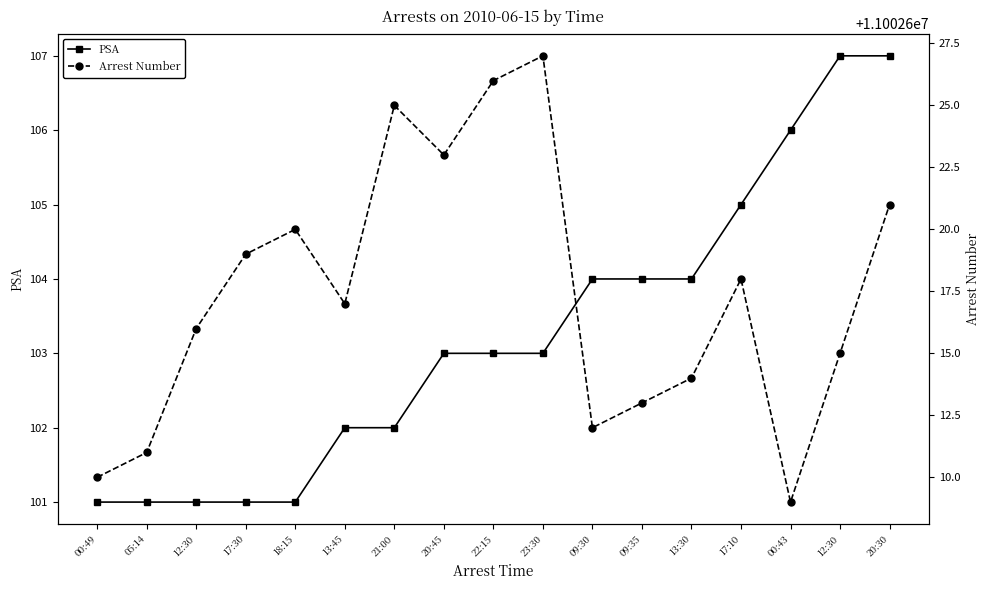

Is this an area chart (filled region under the line)?

No